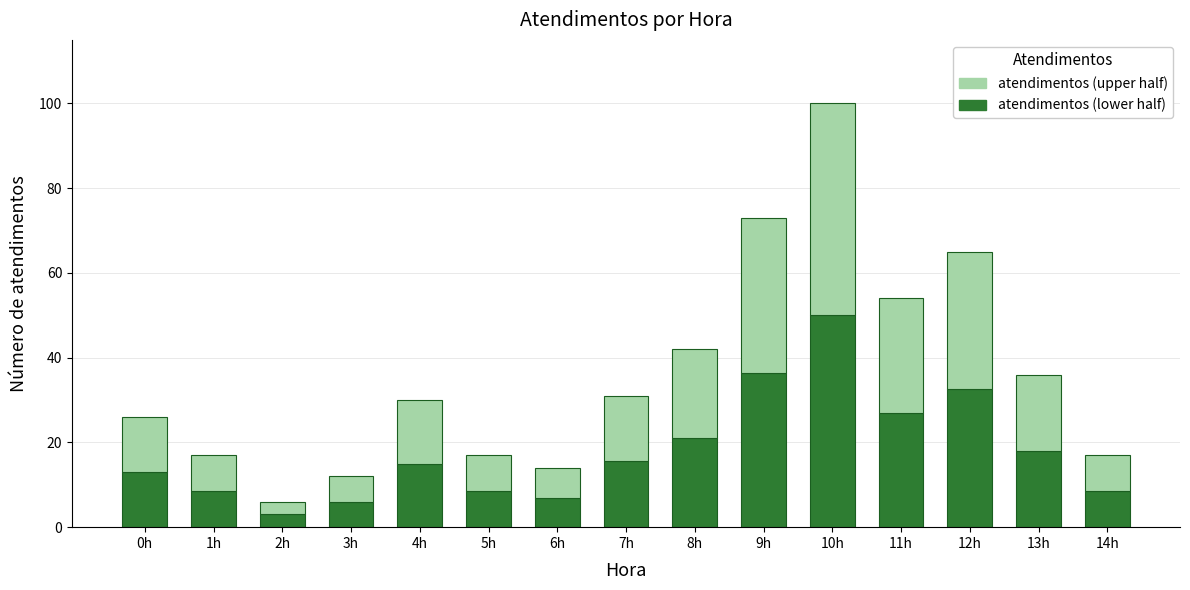

Reading right to left, transcribe the values for atendimentos (lower half).

8.5	18.0	32.5	27.0	50.0	36.5	21.0	15.5	7.0	8.5	15.0	6.0	3.0	8.5	13.0